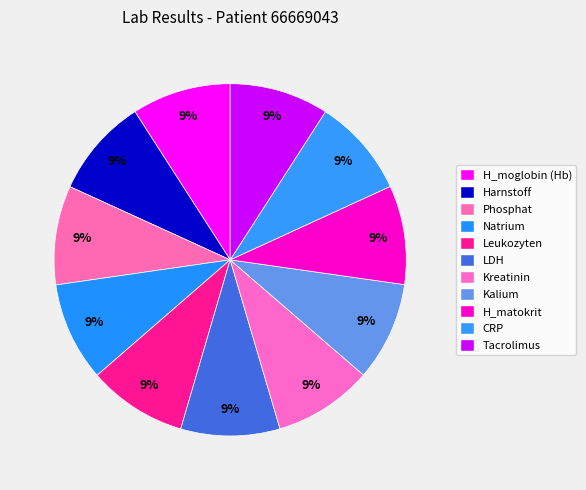

Count the number of slices in the pie.

11